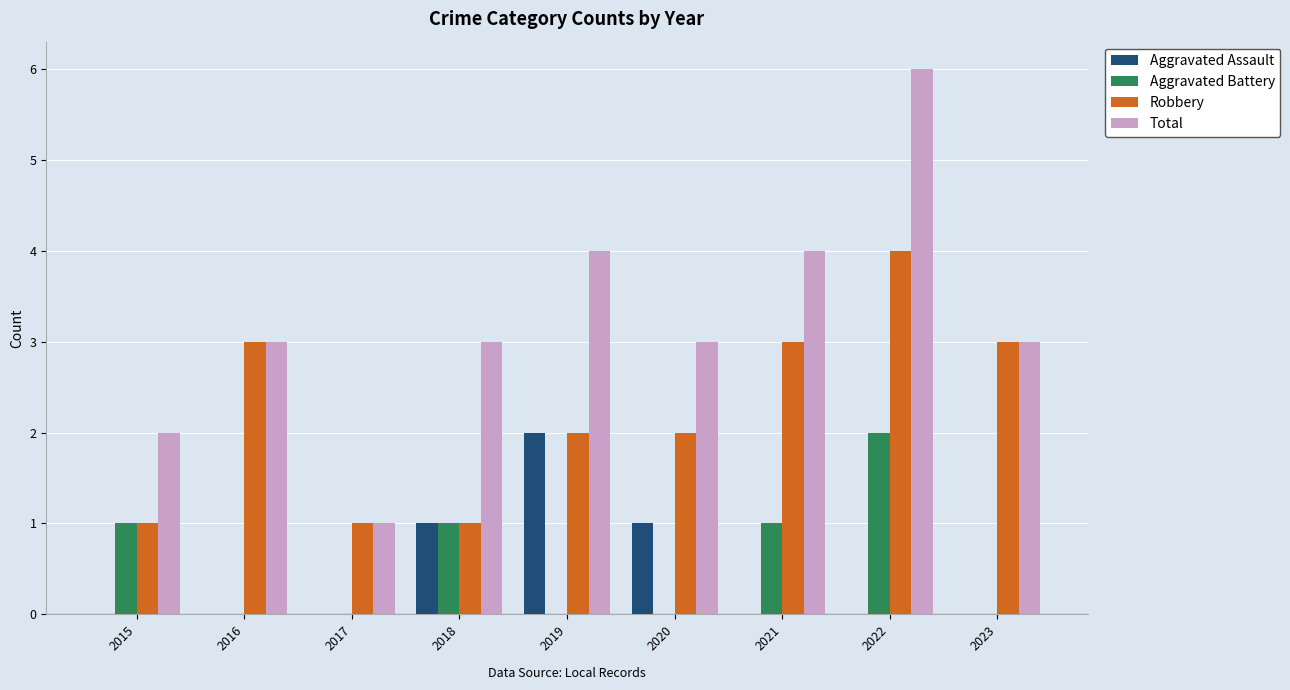

True or false: Robbery has a value of 4 at 2020.

False